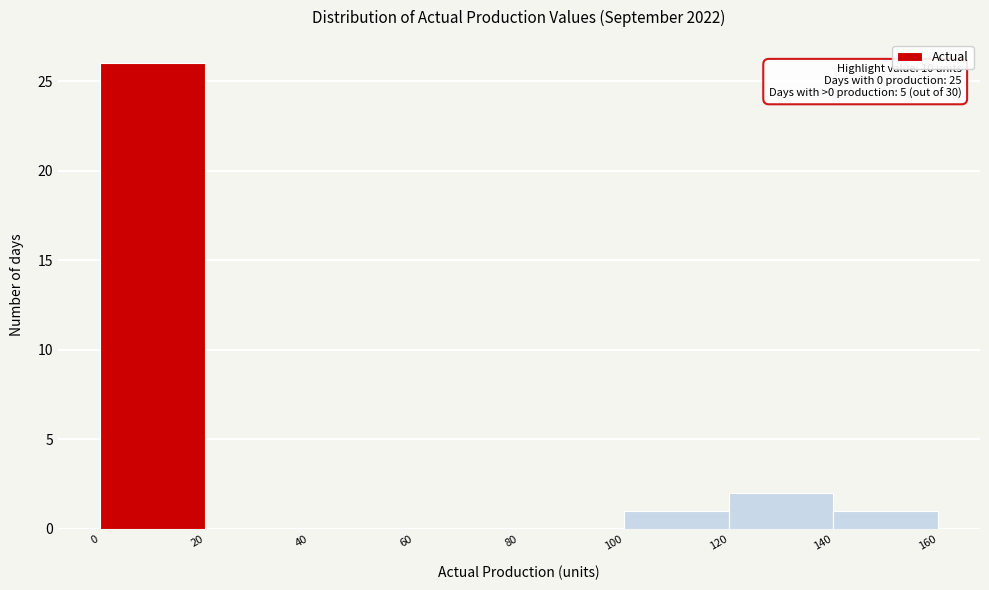

Which range on the x-axis has the tallest bar?

0 to 20